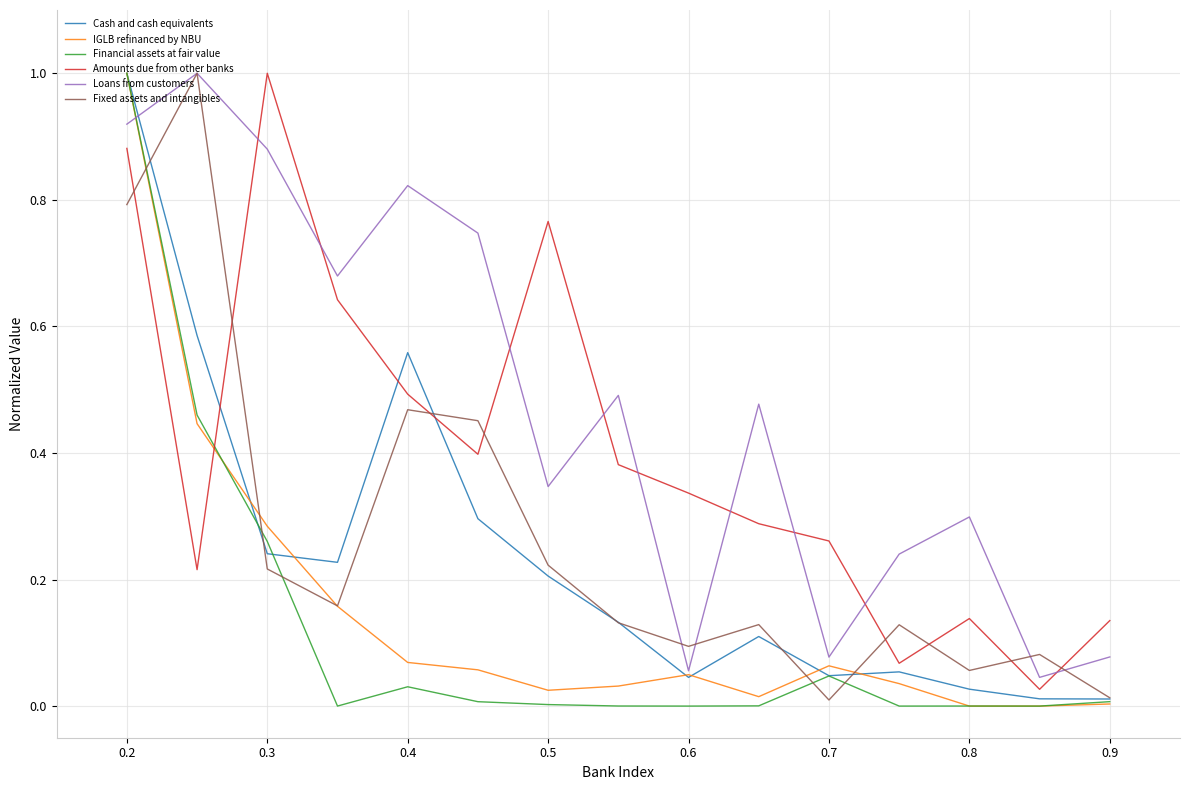

Does the chart have visible grid lines?

Yes